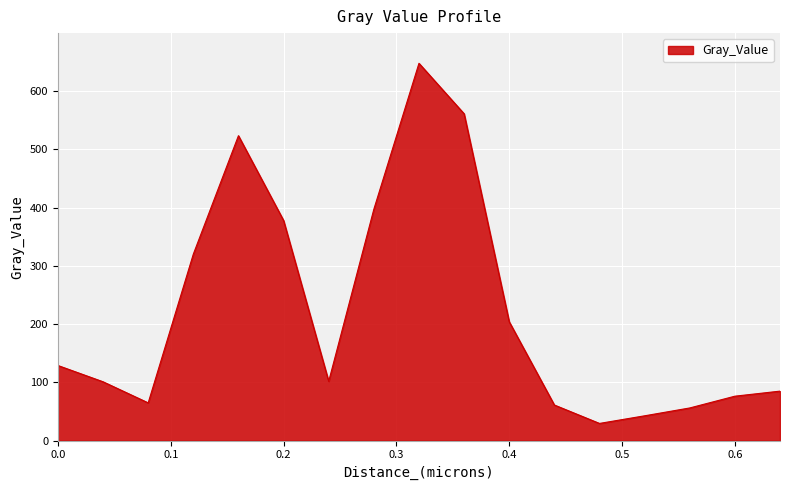

What is the greatest value displayed?

647.7